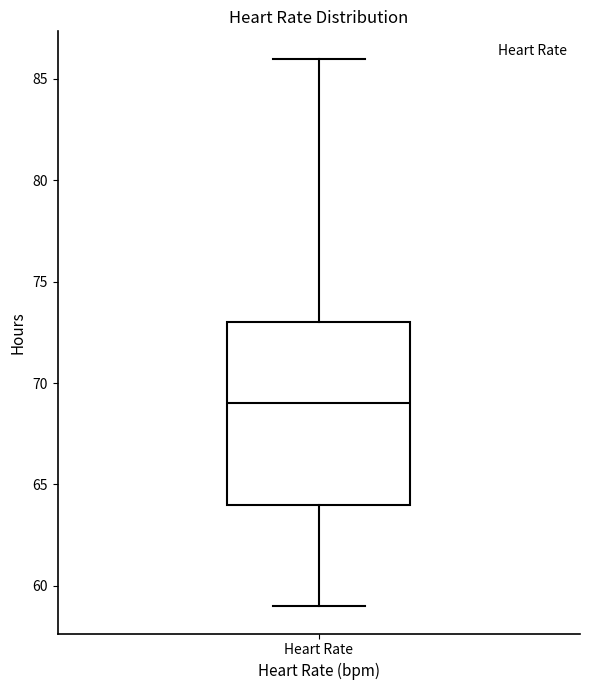

Where does the upper whisker of the box for Heart Rate end on the y-axis? The values are not printed on the chart, so give them approximately, as read against the axis.

86